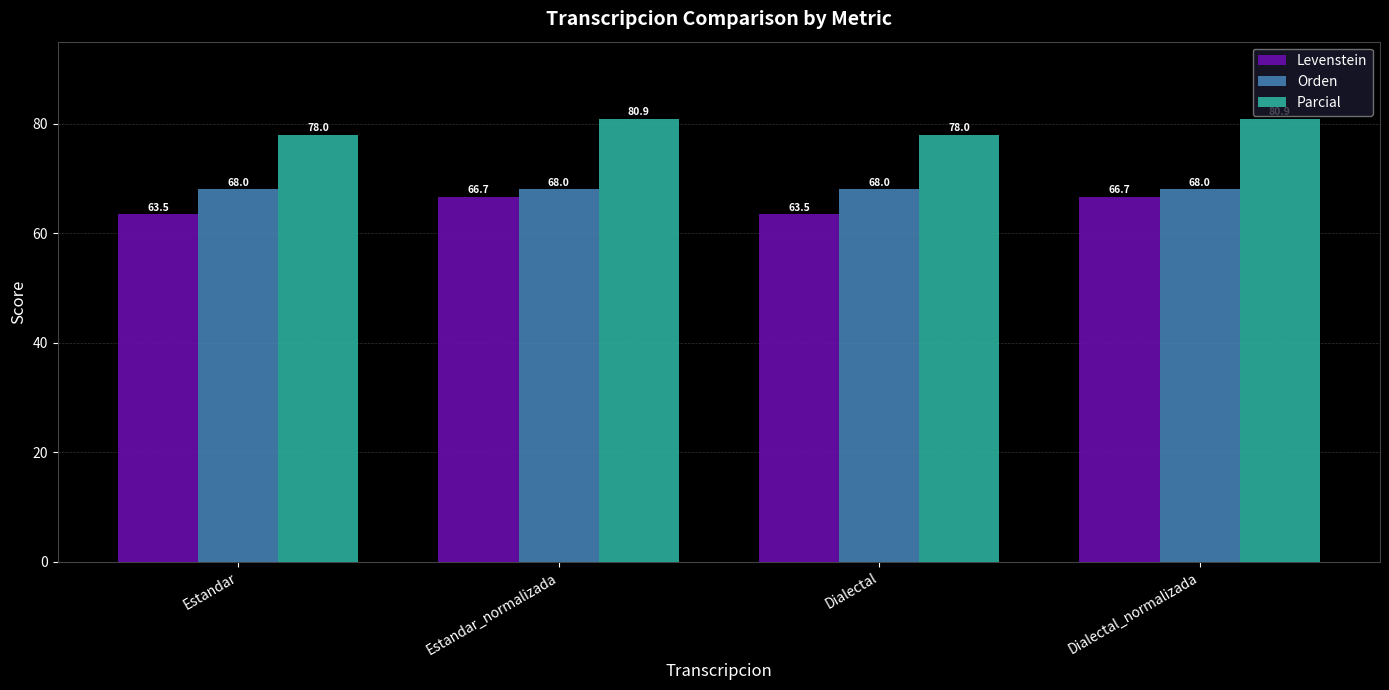

What is the average value of the Orden series?

68.0